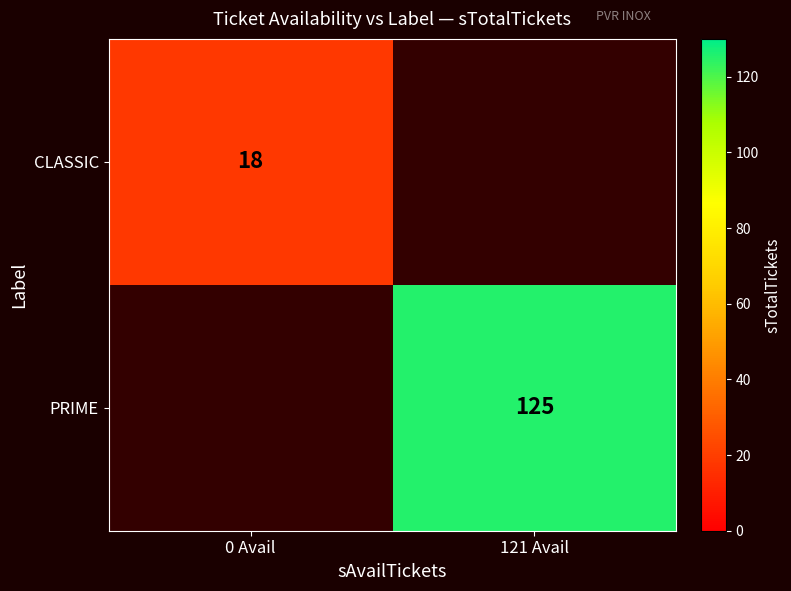

What is the smallest value displayed?

18.0